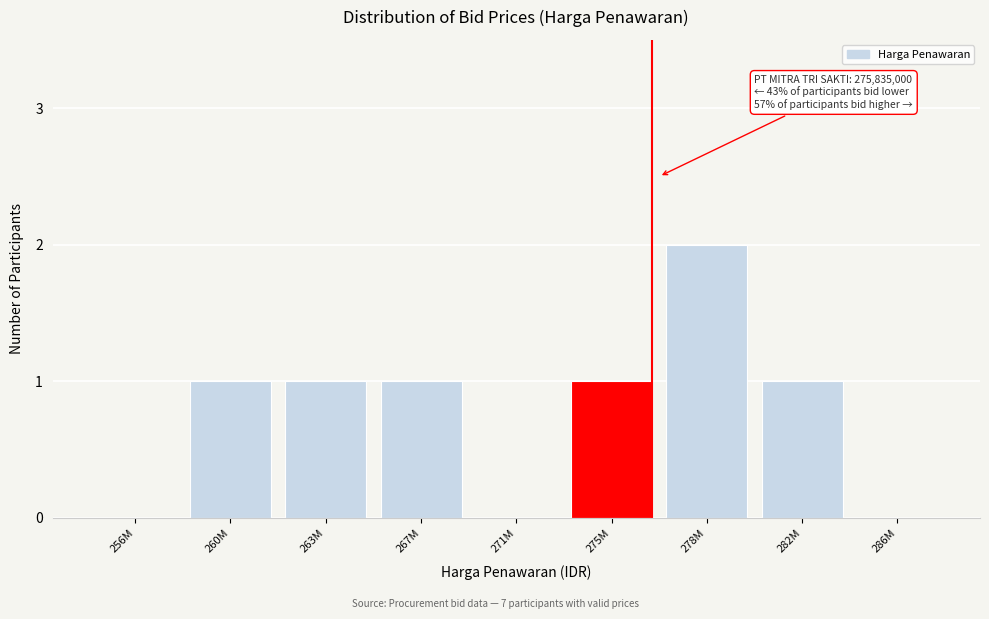

Reading right to left, list all the values displayed in this chart.

286M=0	282M=1	278M=2	275M=1	271M=0	267M=1	263M=1	260M=1	256M=0